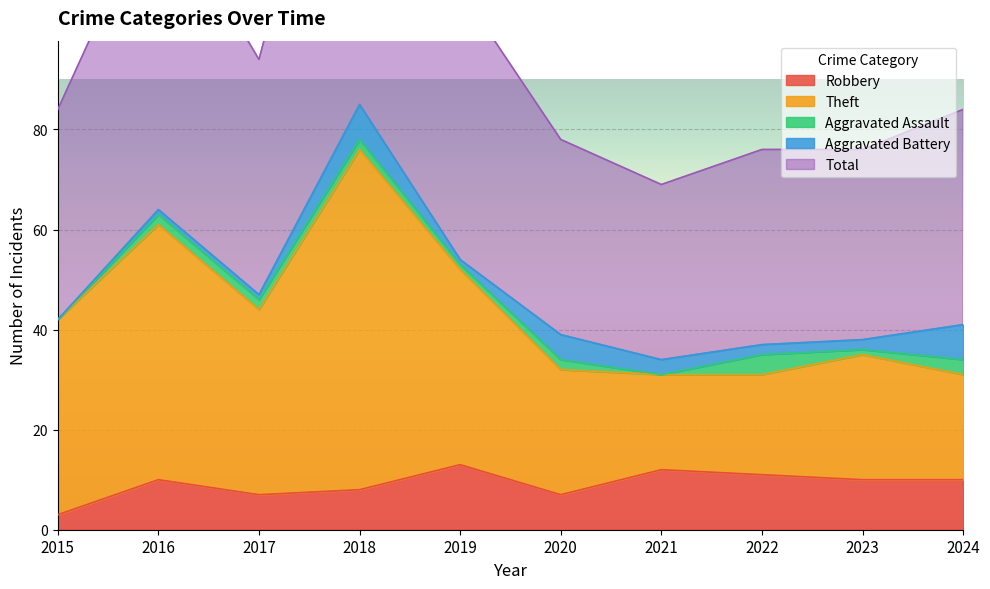

The Robbery series shows 7 at 2017. True or false?

True